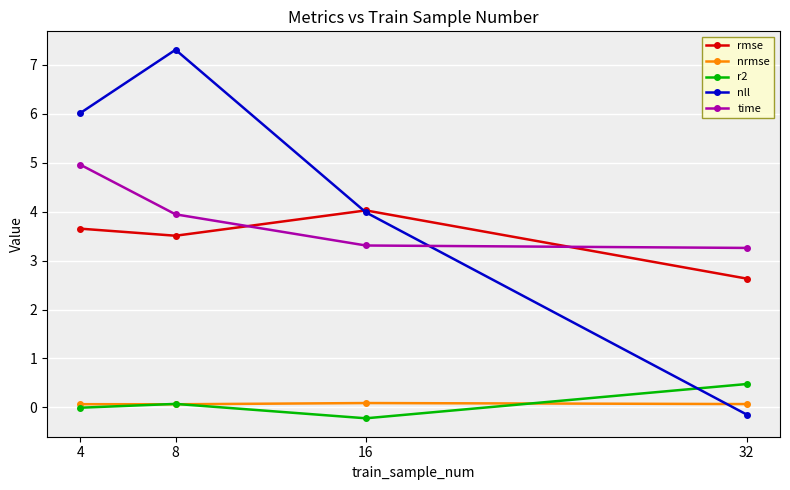

What is the average value of the nll series?

4.3